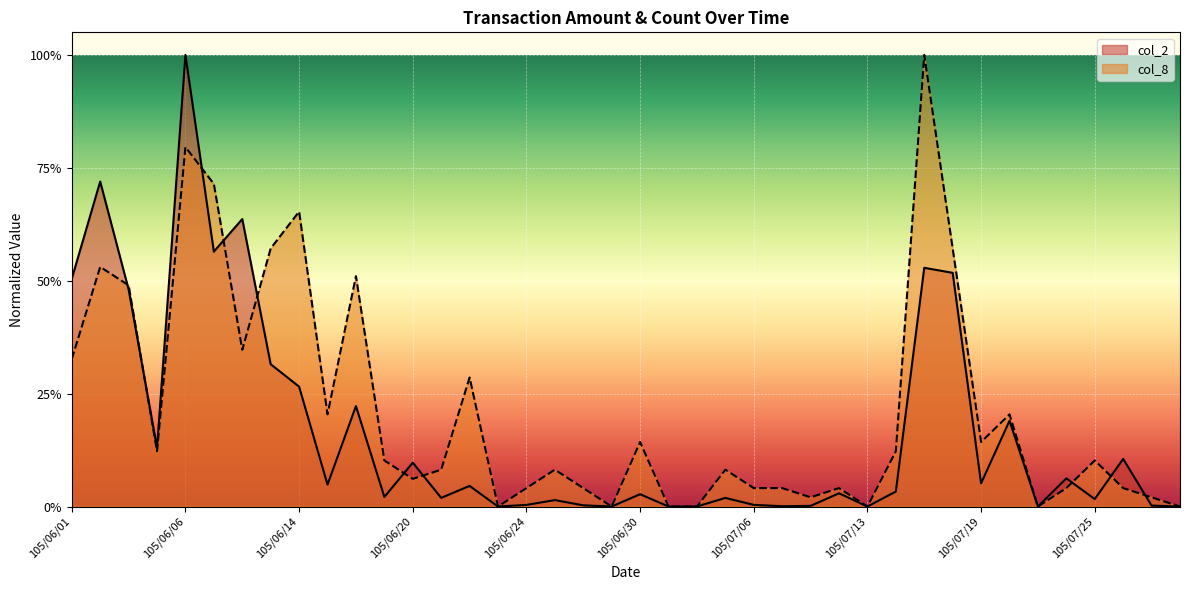

Where is col_8 nearest to the value 0?

105/06/23